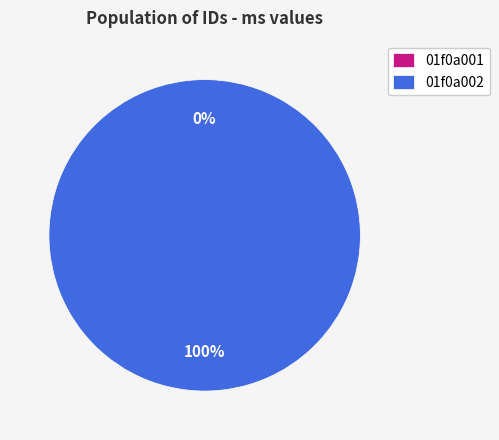

How many slices are in this pie chart?

2